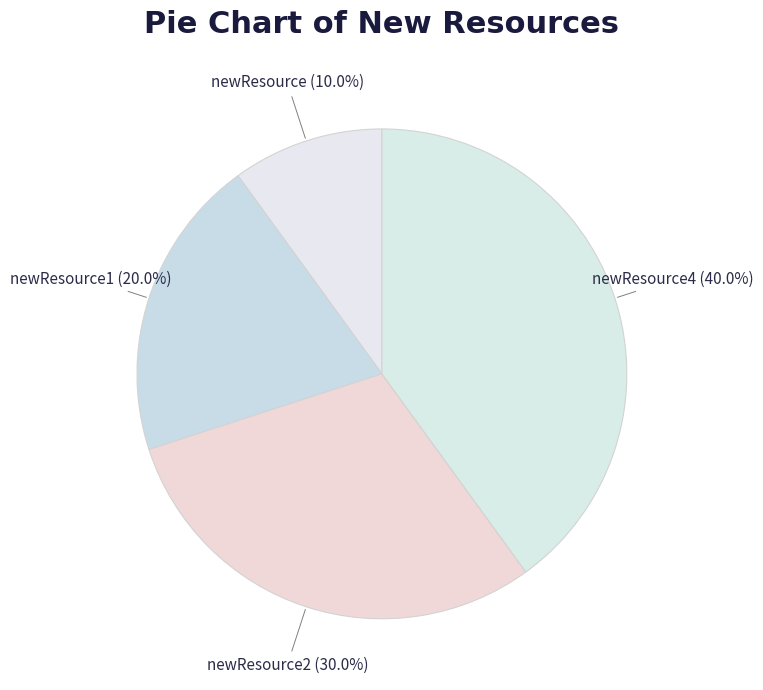

To the nearest percent, what is the combined percentage of newResource and newResource4?

50%